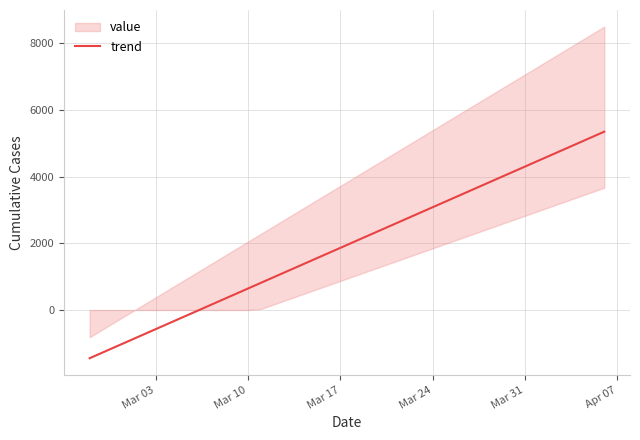

What is the highest value of the trend series?

5344.6